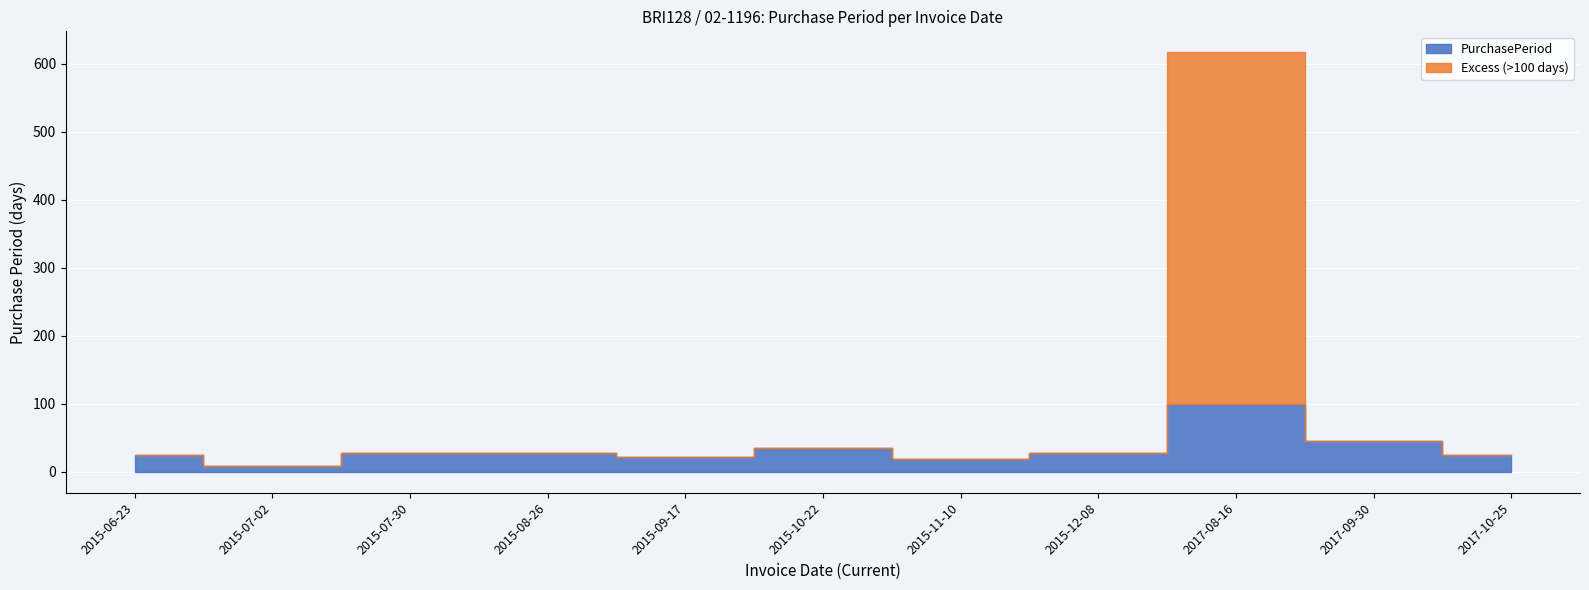

True or false: there are more than 1 points higher than both neighbors.

True